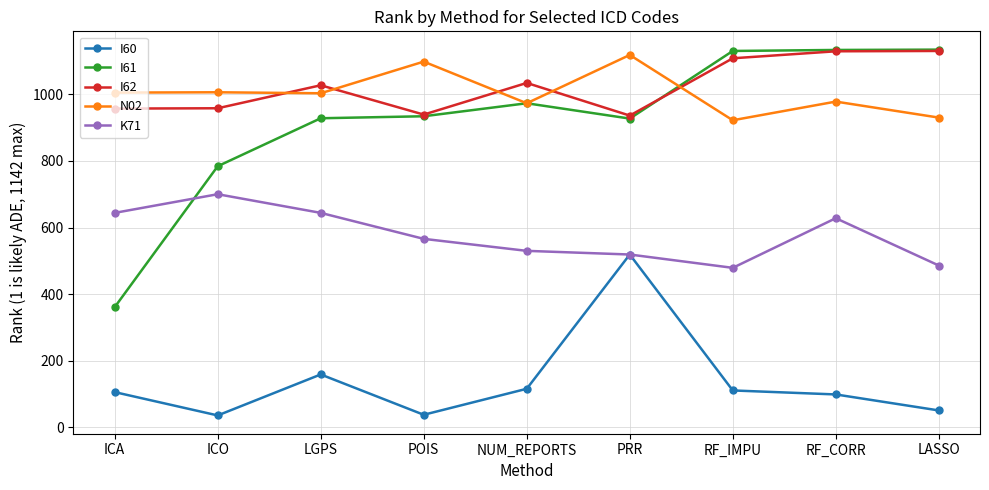

Which series has the largest total across all categories?

I62